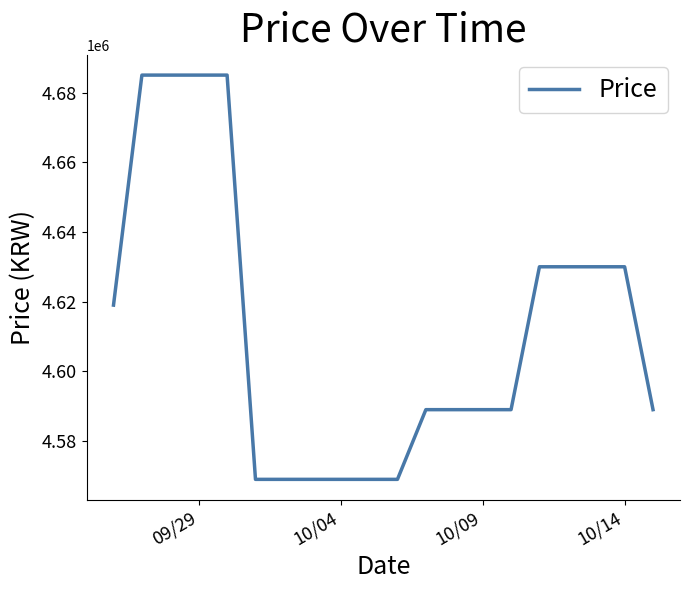

What is the minimum value shown in the chart?

4569000